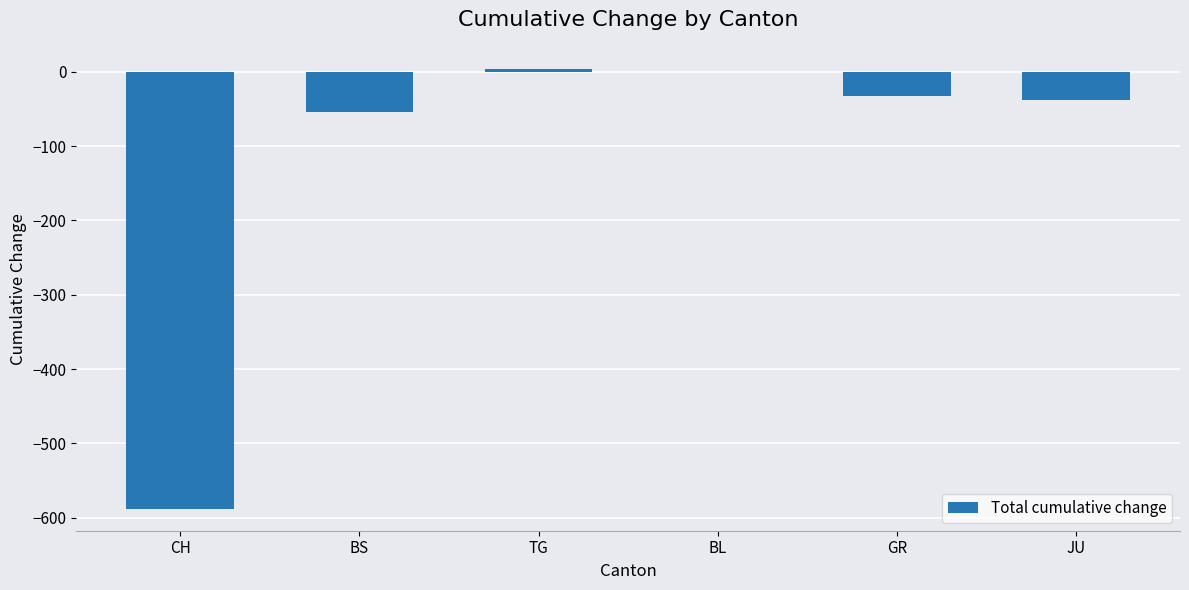

Reading right to left, extract all data points from this chart.

JU=-38	GR=-32	BL=0	TG=4	BS=-54	CH=-588